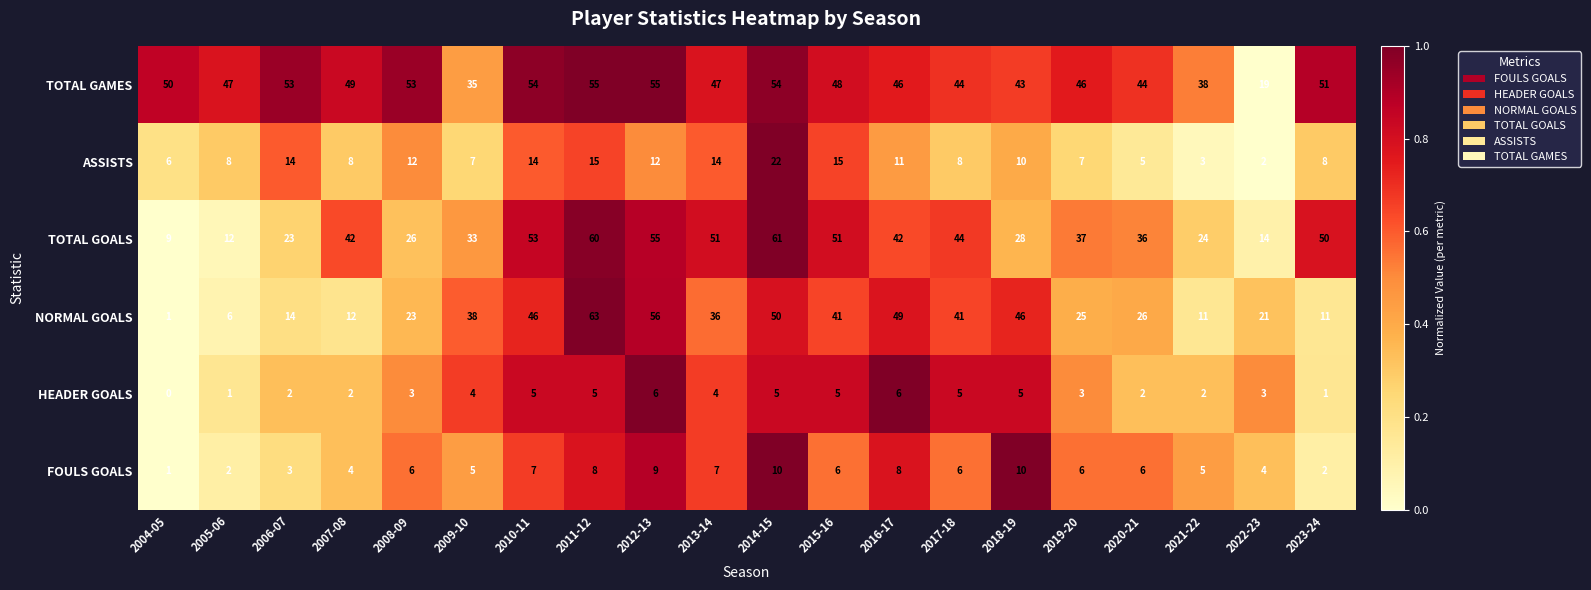

What is the total value across all series at 2011-12?

206